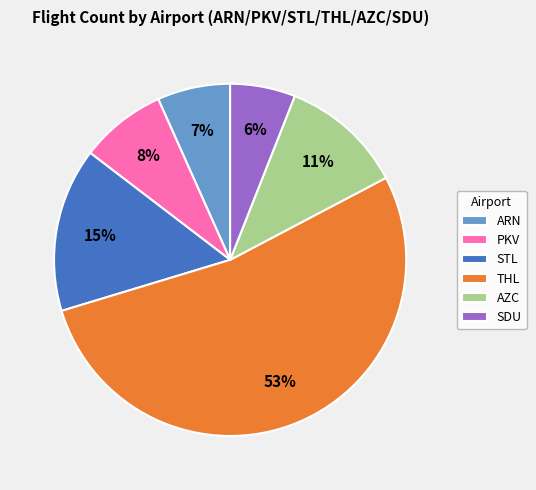

Is it true that SDU is 1% of the pie?

False